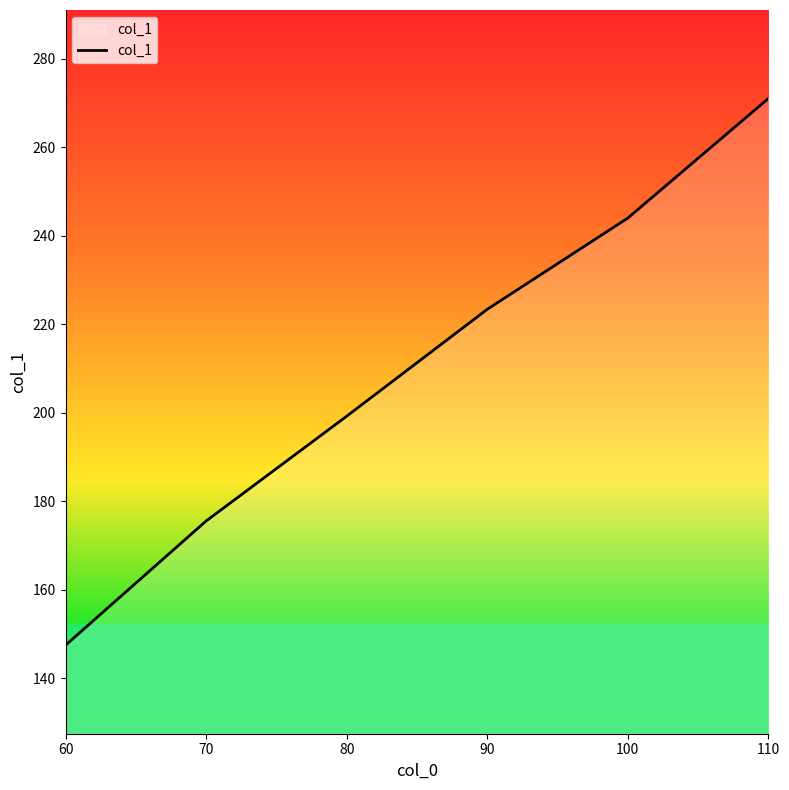

Is it true that the value at 110 is 374.4?

False